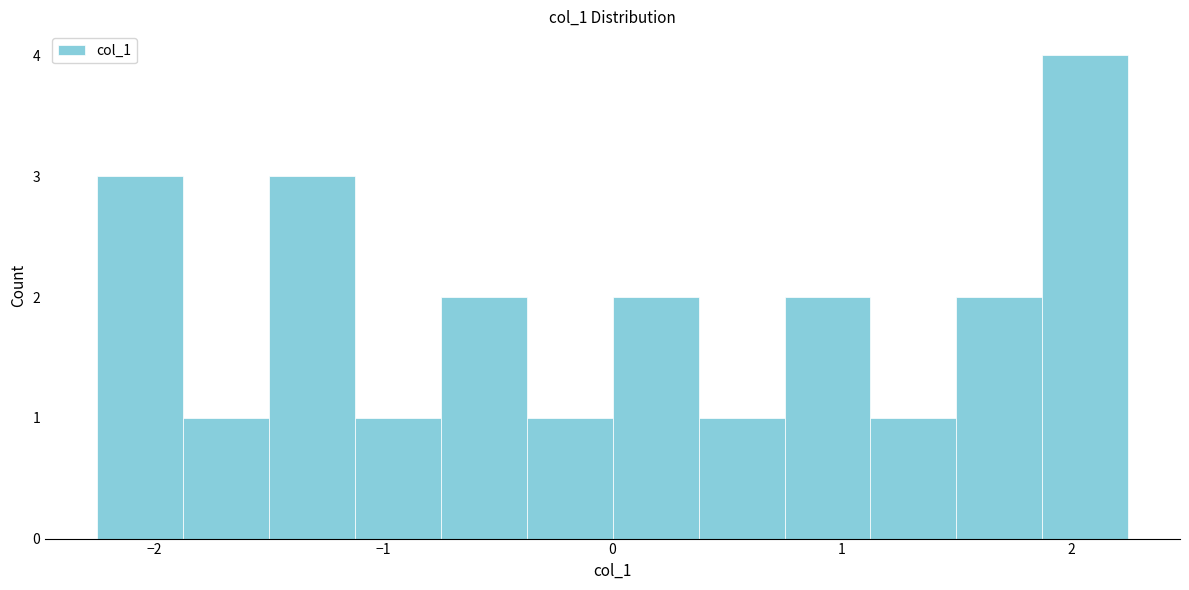

Around what value on the x-axis is the tallest bar? Give the approximate position of its centre, as read against the axis.

2.1